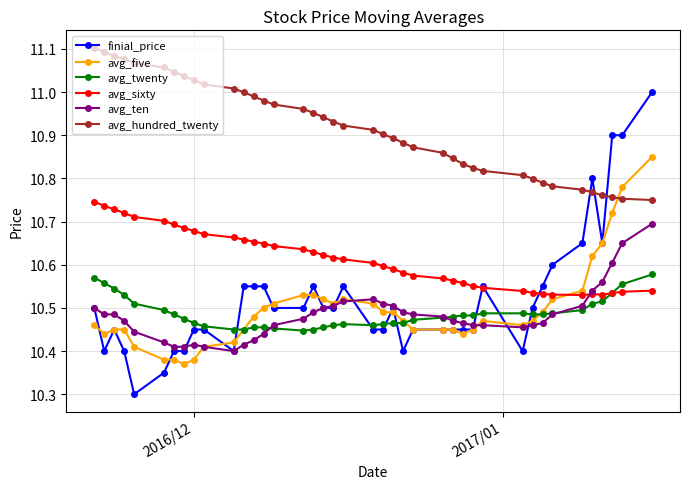

Which series has the largest range (max minus min)?

finial_price